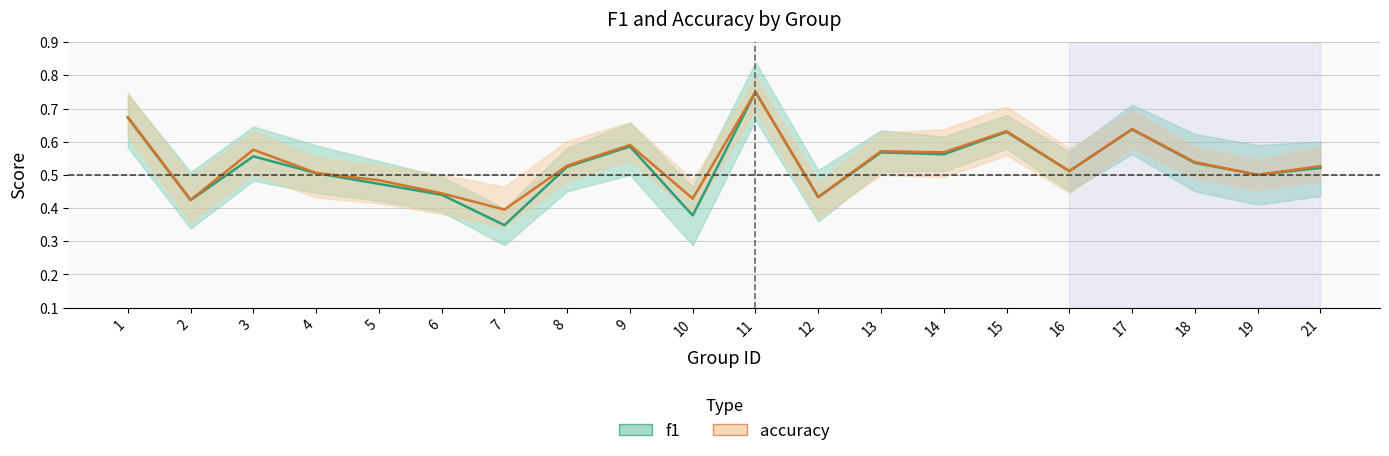

Which series changed the most between 3 and 8?

accuracy_line